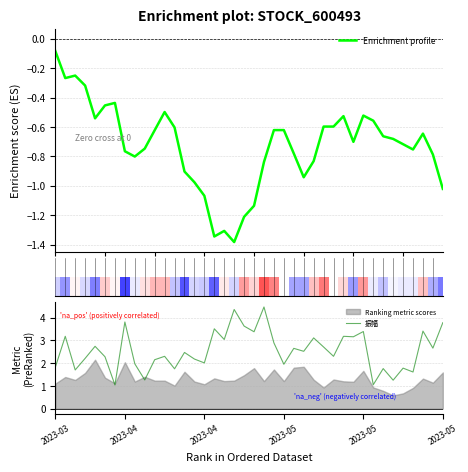

True or false: 振幅 has more than 2 points higher than both neighbors.

True